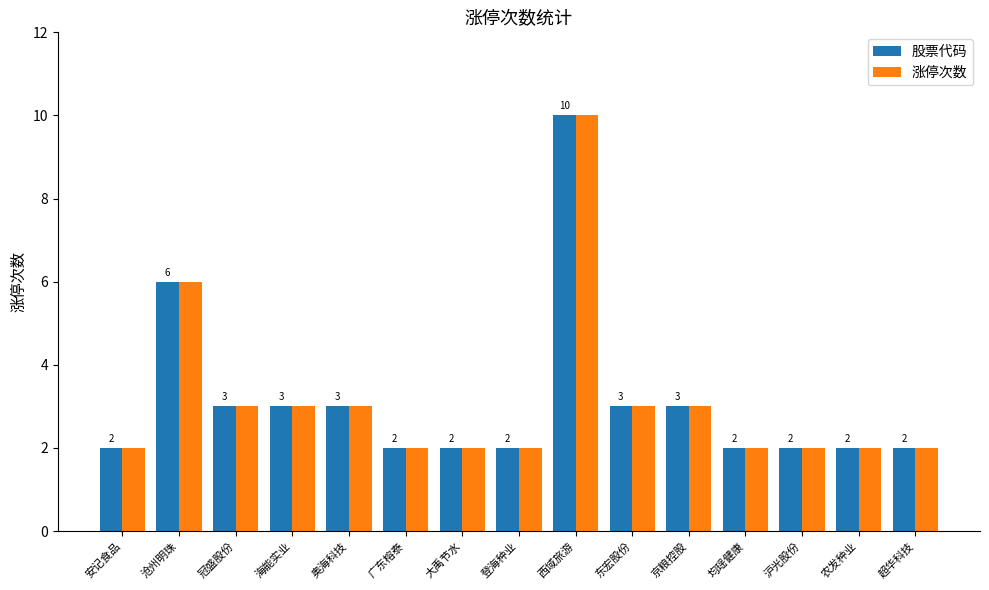

What position from the left is 沪光股份?

13